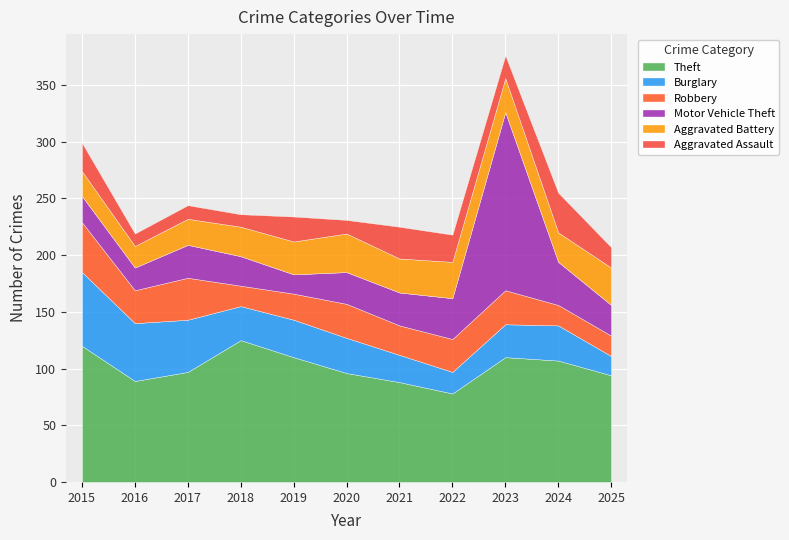

What is the average value of the Motor Vehicle Theft series?

39